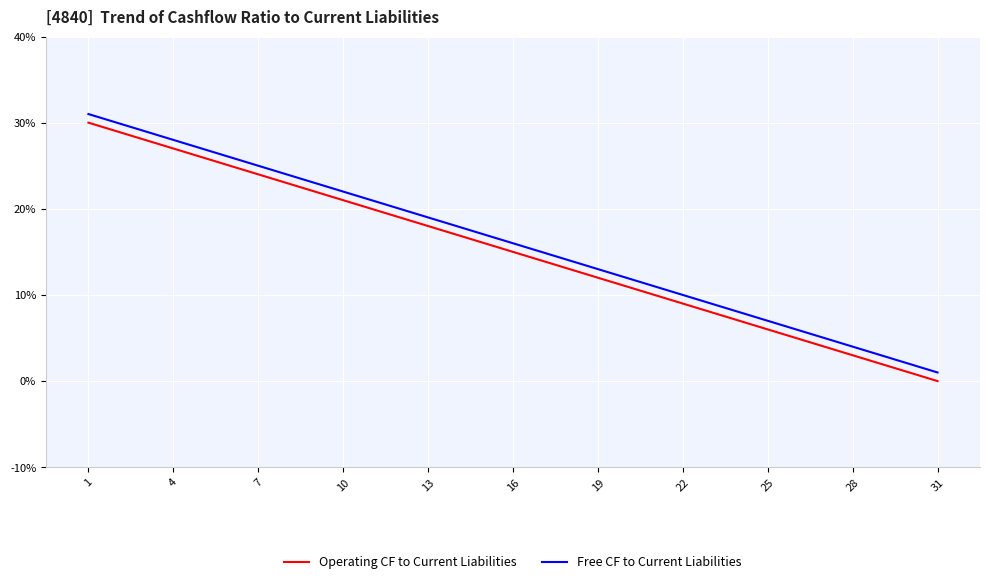

What is the difference between the maximum and minimum values in the Operating CF to Current Liabilities series?

30